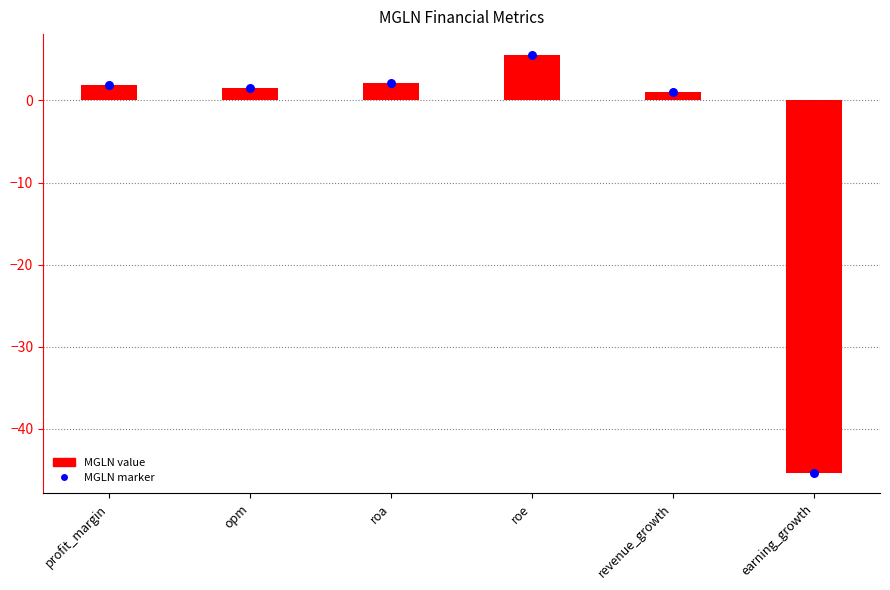

Which series reaches the minimum Y coordinate?

MGLN